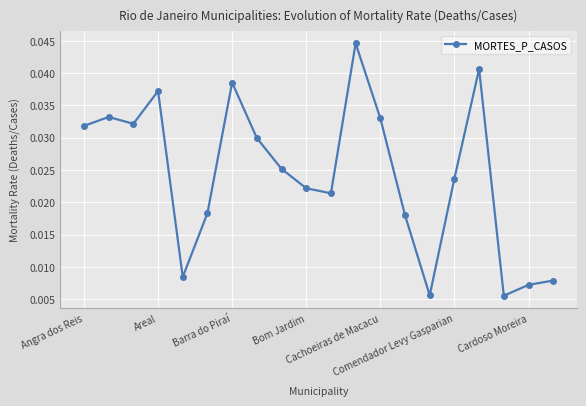

How many points are lower than both their immediate neighbors (excluding endpoints)?

5